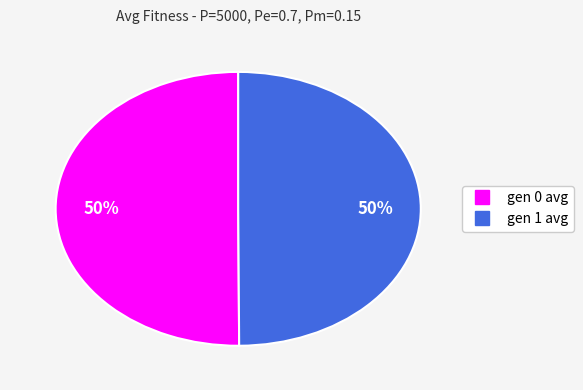

What is the ratio of the value at gen 1 avg to the value at gen 0 avg?

1.0